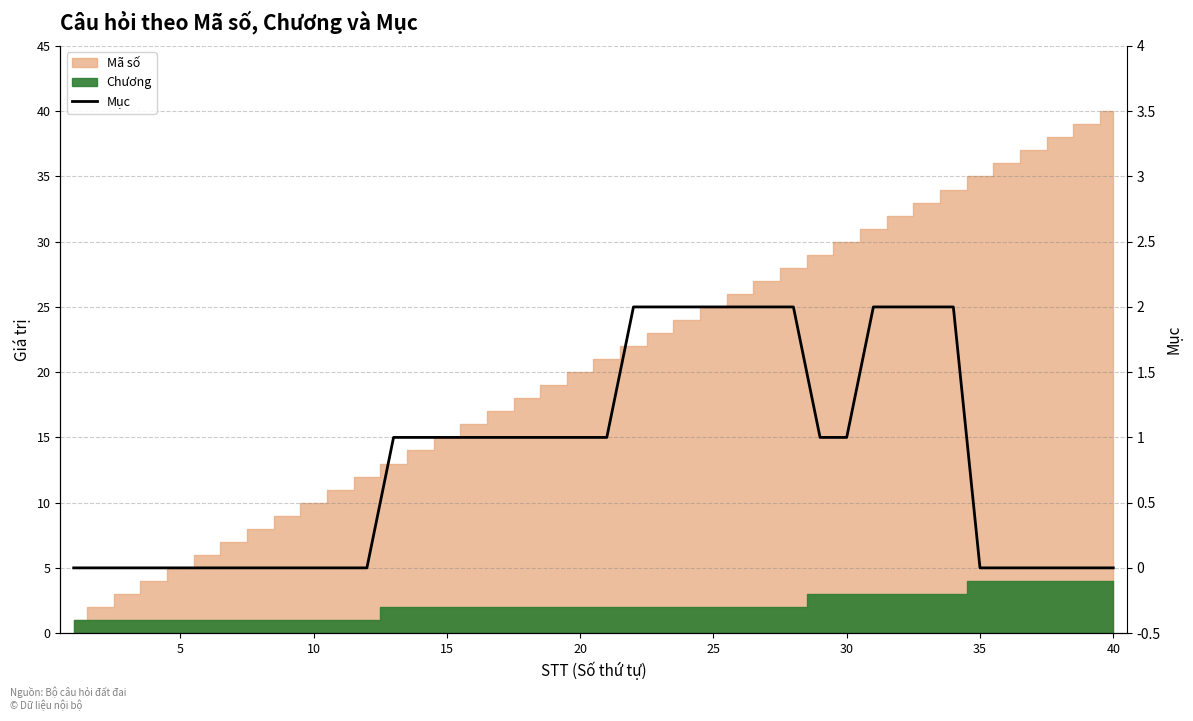

The chart shows a value of 1 at 18. True or false?

False